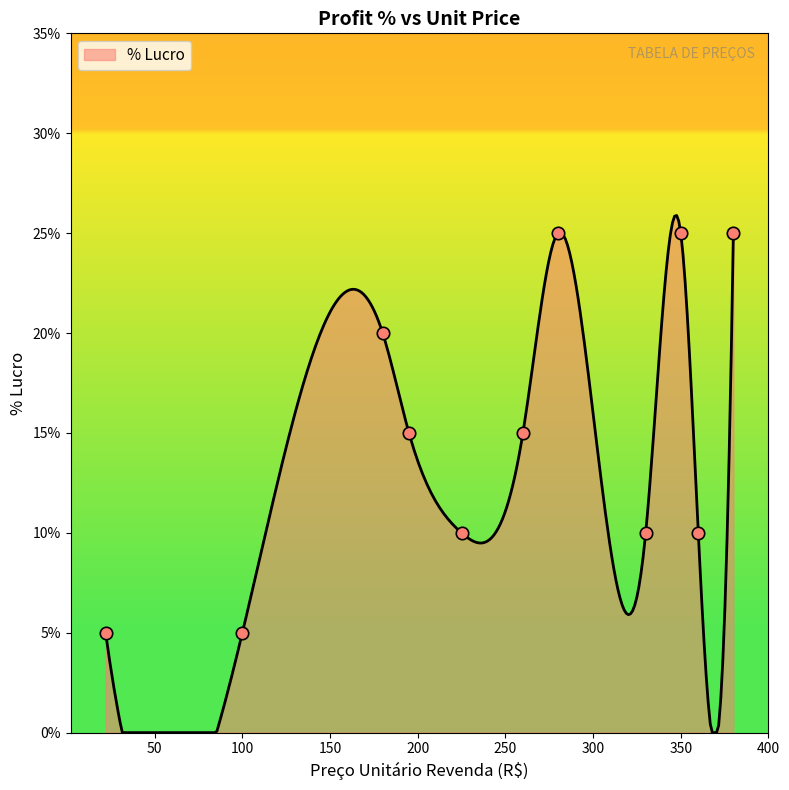

What is the change in value from 330 to 180?

+0.1